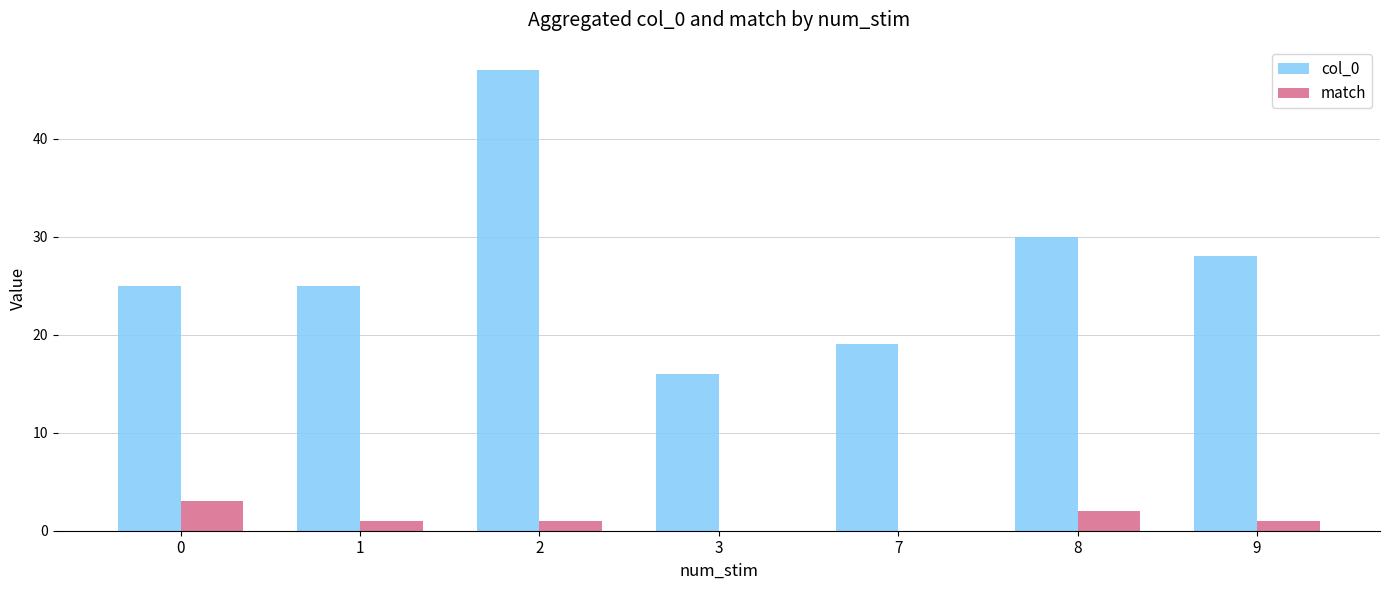

At which label is col_0 closest to 31?

8